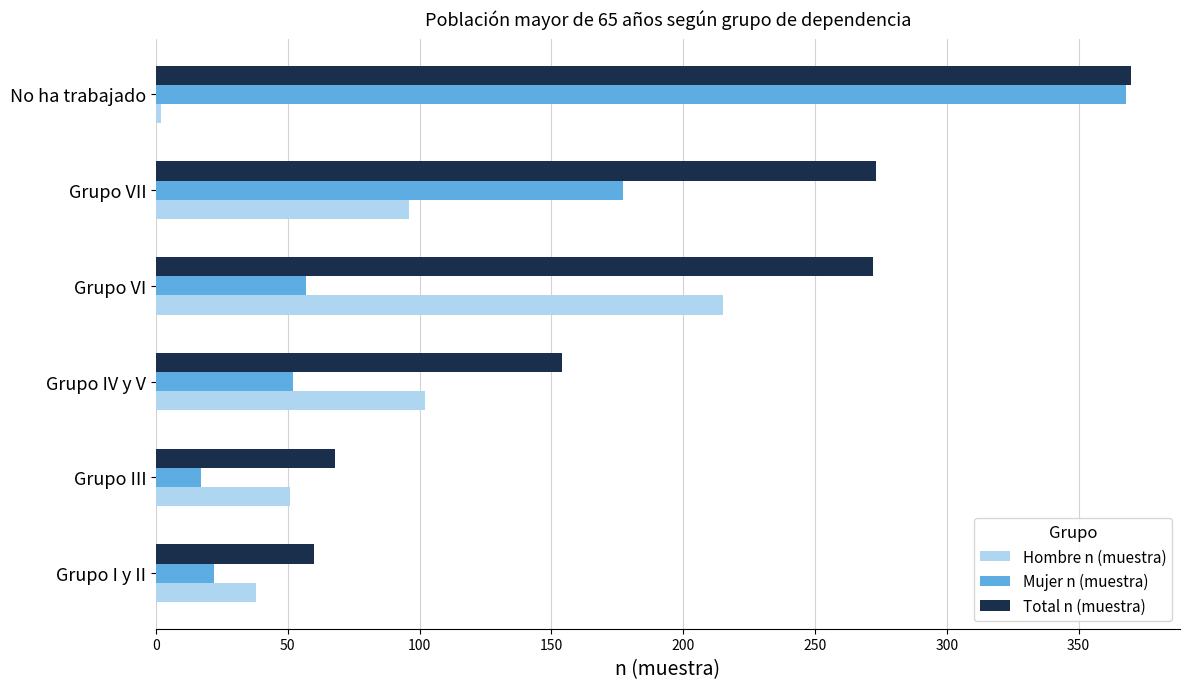

Which series has the largest total across all categories?

Total n (muestra)